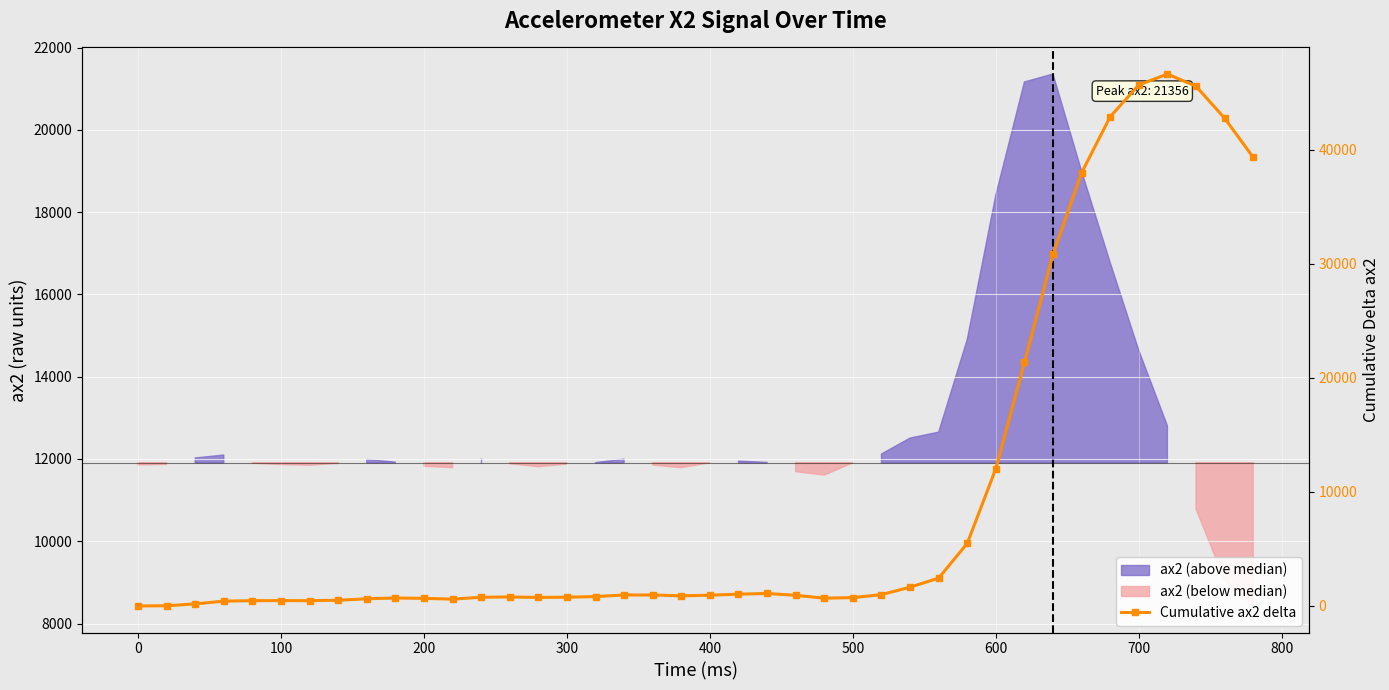

The chart shows a value of 24980 at 38. True or false?

False